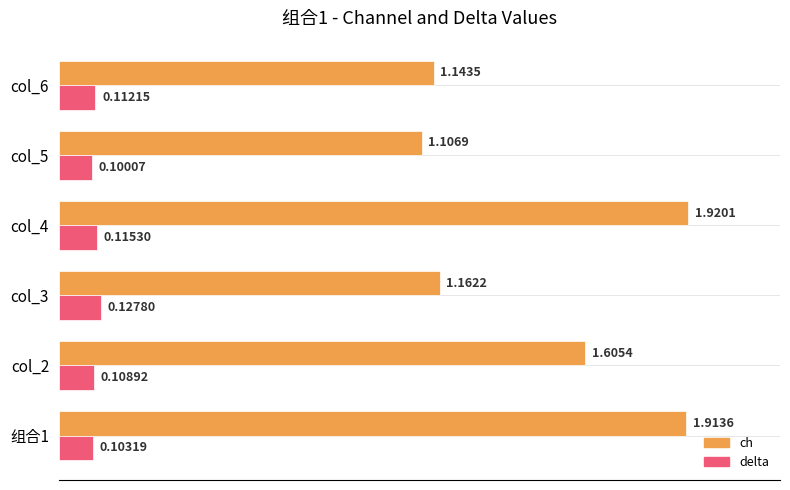

Rank the series by their maximum value, from lowest to highest.

delta, ch